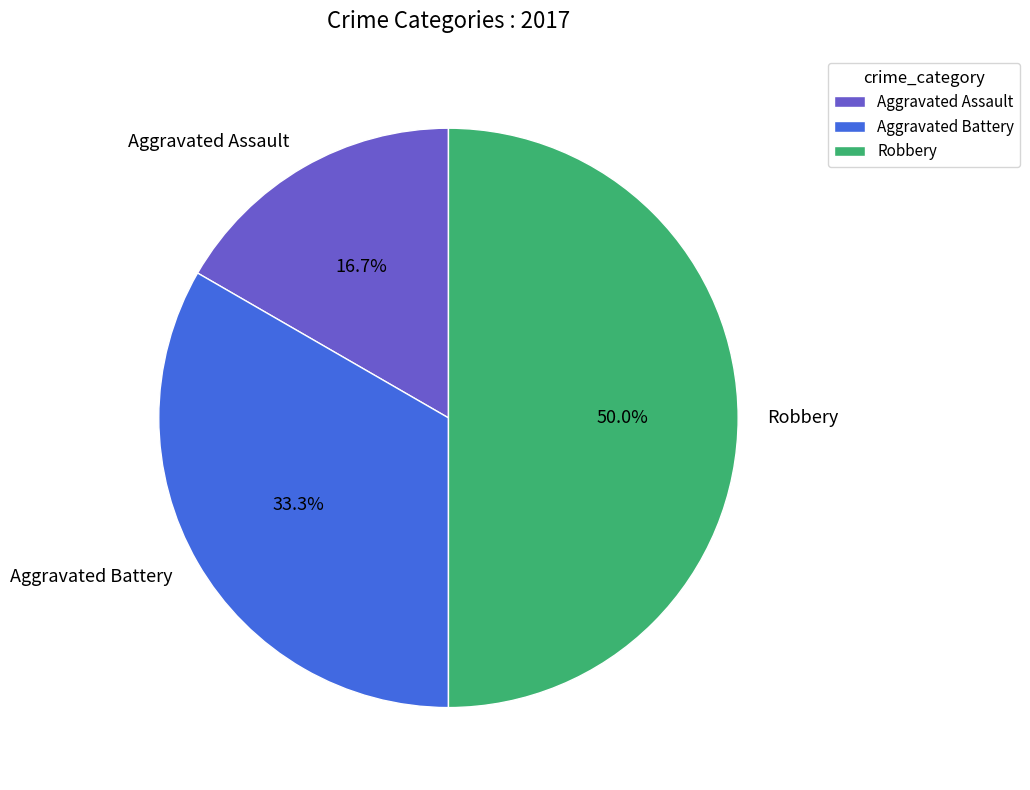

Is Aggravated Battery the majority of the pie?

No